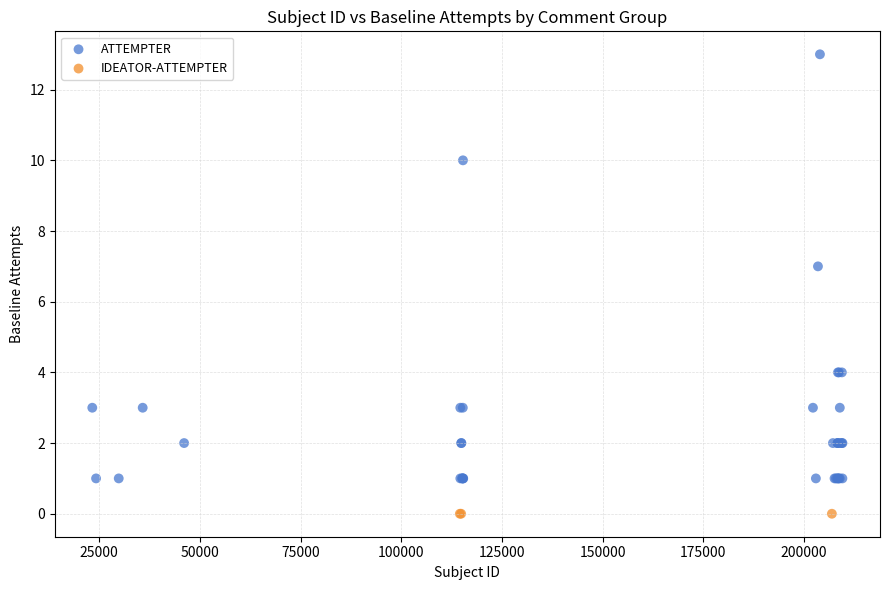

Which series contains the lowest Y value?

IDEATOR-ATTEMPTER